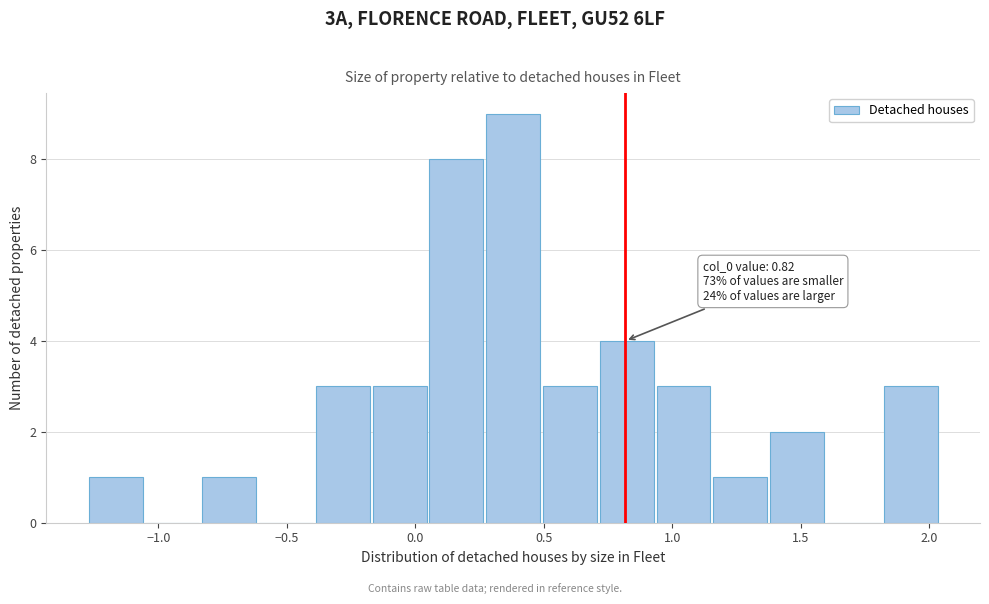

Which range on the x-axis has the tallest bar?

0.25 to 0.50